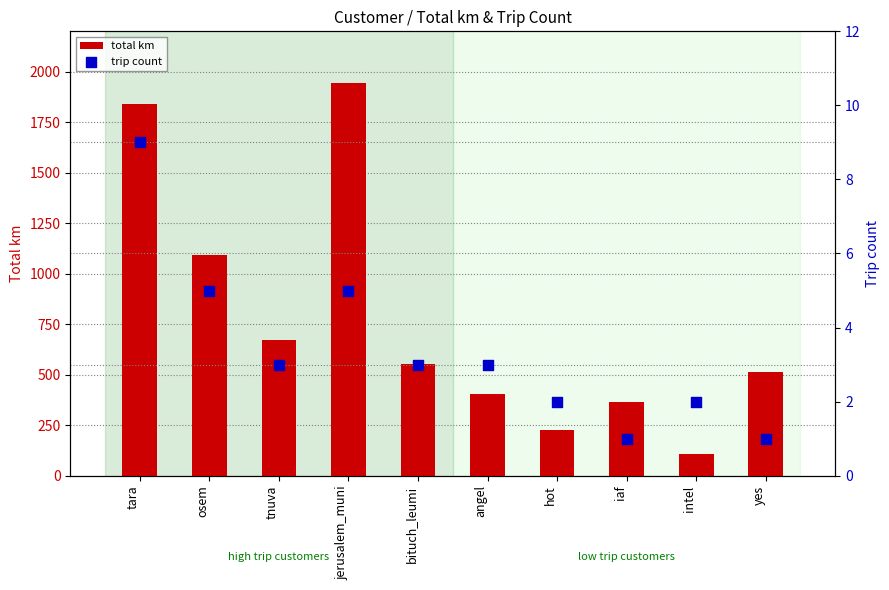

What are all the series names shown in the legend?

total km, trip count